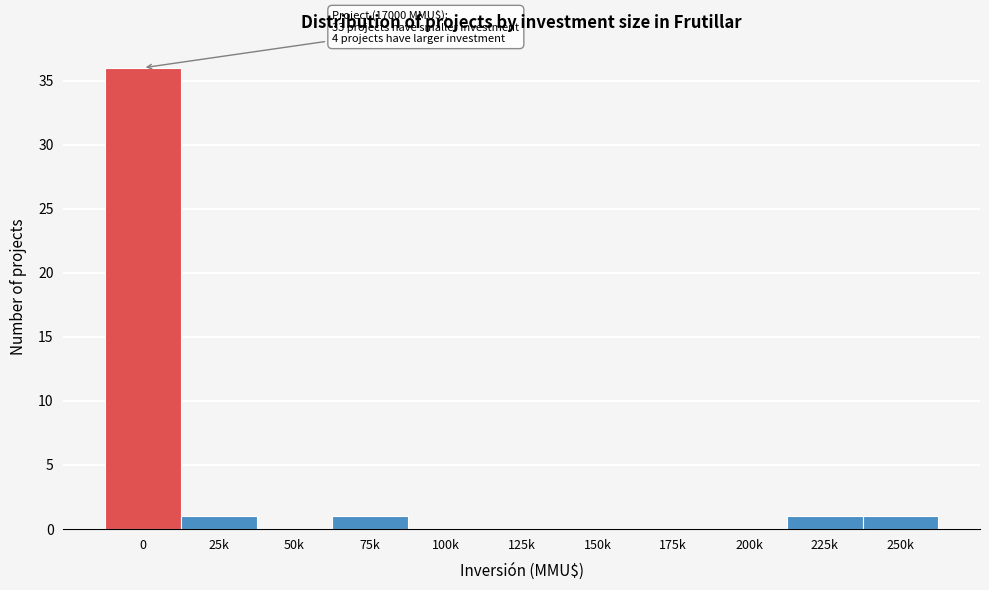

Reading left to right, extract all data points from this chart.

0=36	25k=1	50k=0	75k=1	100k=0	125k=0	150k=0	175k=0	200k=0	225k=1	250k=1